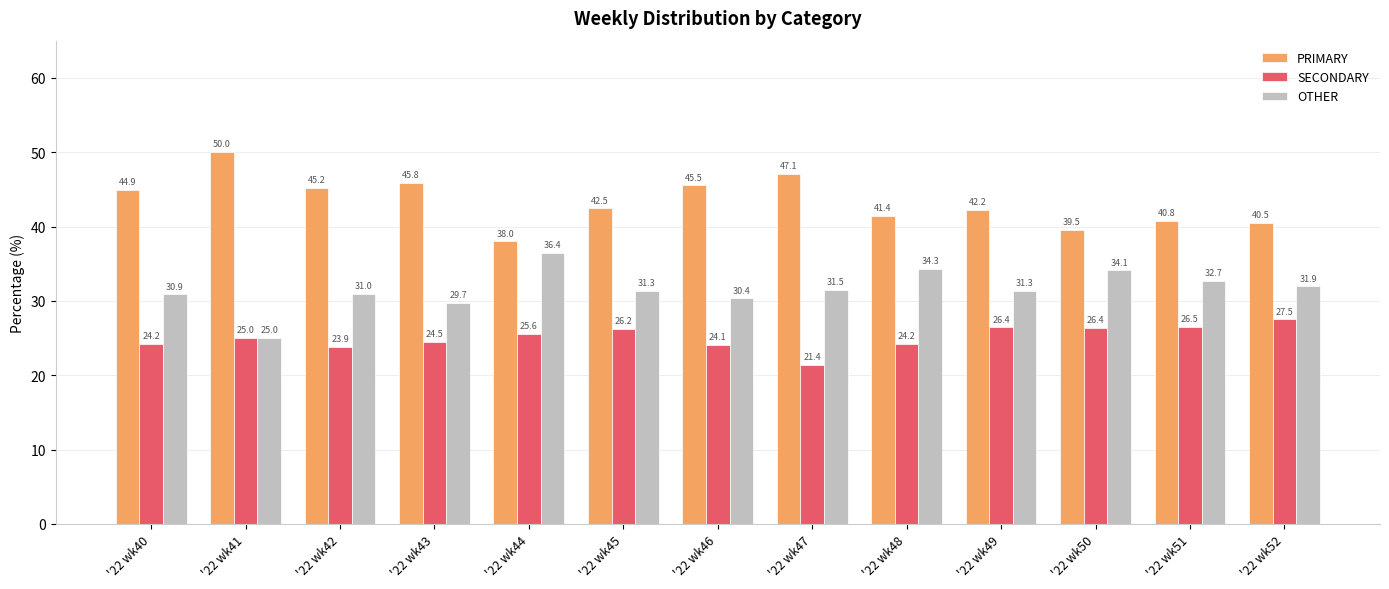

The value of OTHER at '22 wk43 is 12.6. True or false?

False